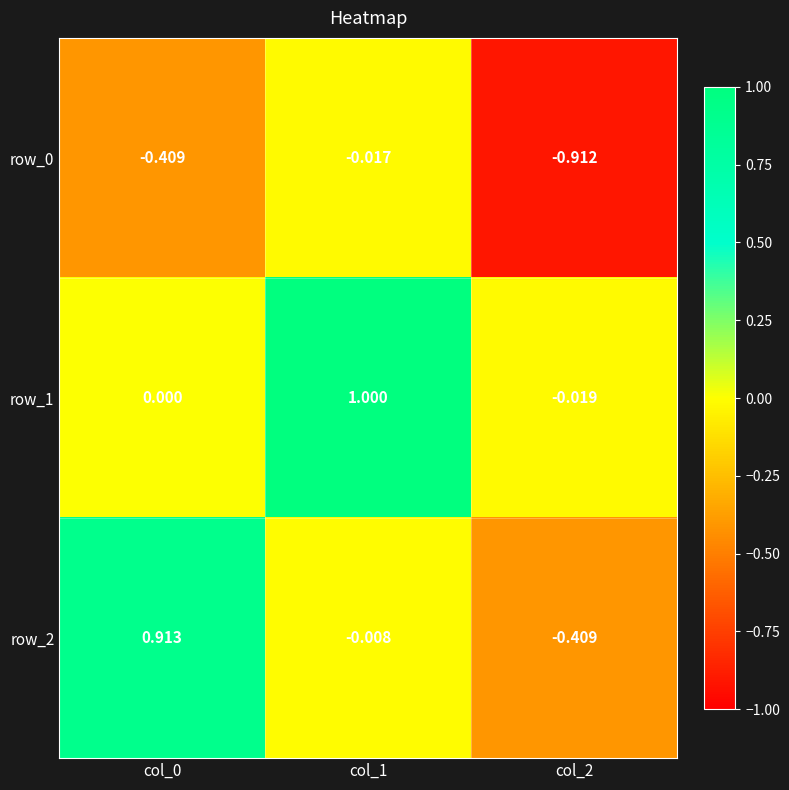

How many negative values does the row_1 series have?

1